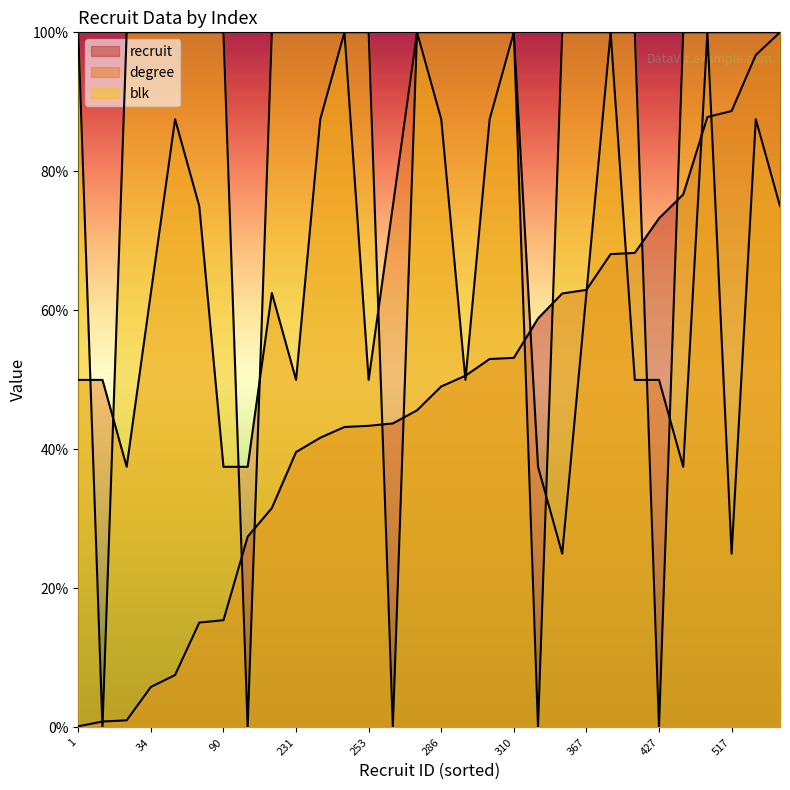

What is the sum of the degree values at 367 and 231?

112.5